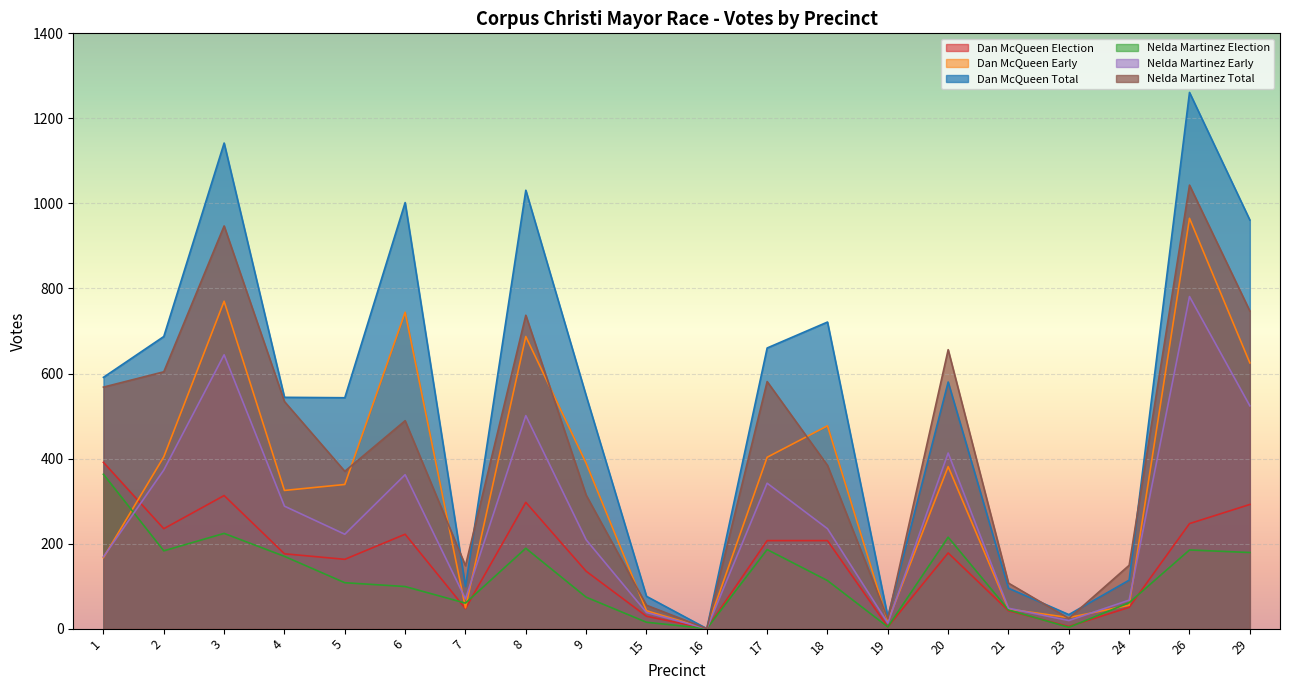

Read the Nelda Martinez Total value at 8.

737